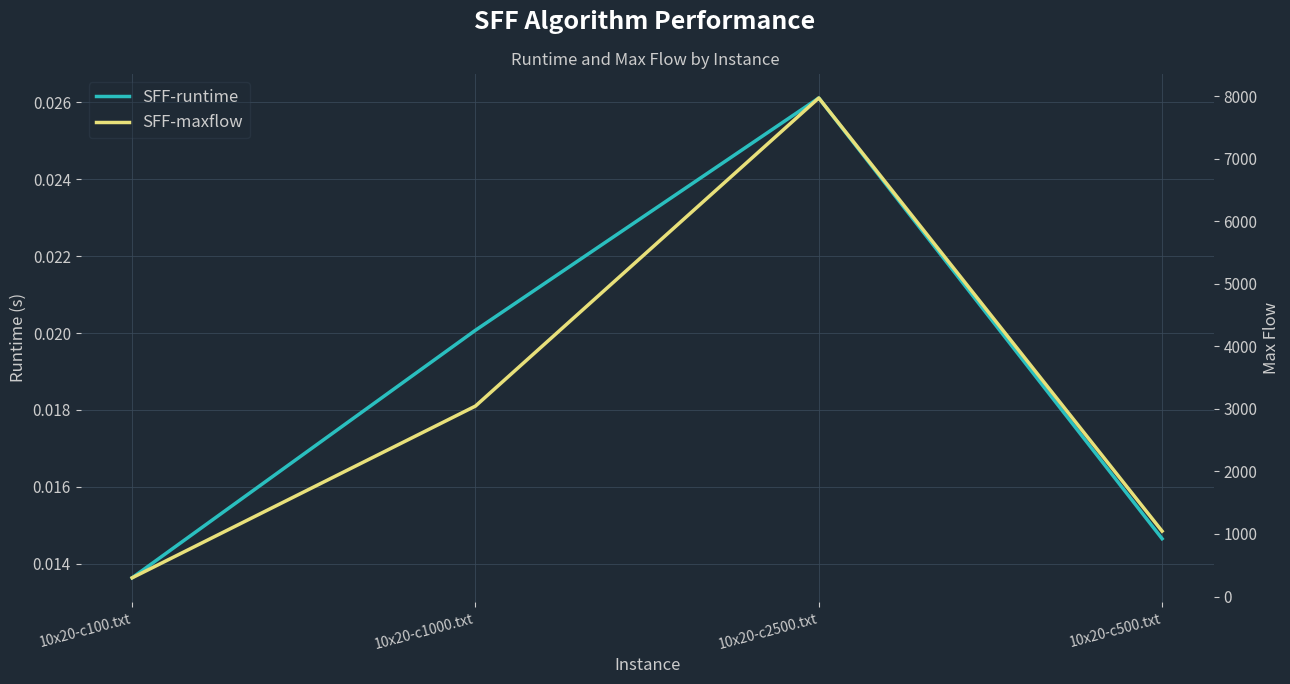

How many data points in SFF-maxflow are less than 3045?

2